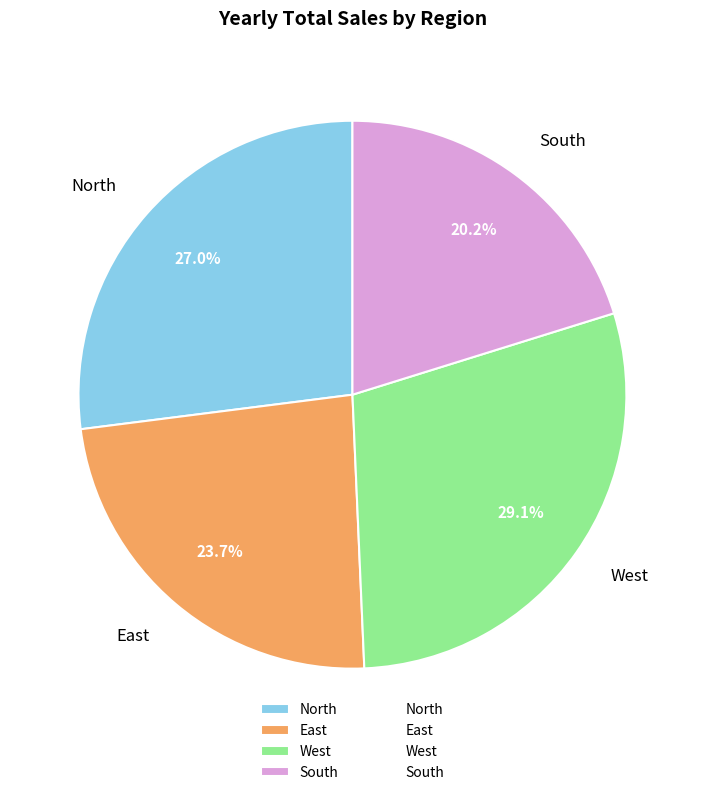

Which slice is the largest?

West